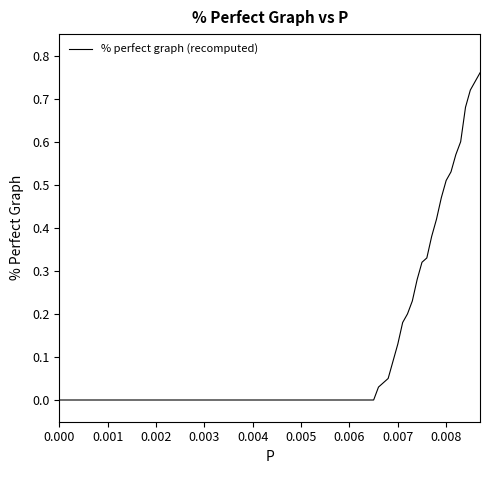

How many lines are shown in the chart?

1